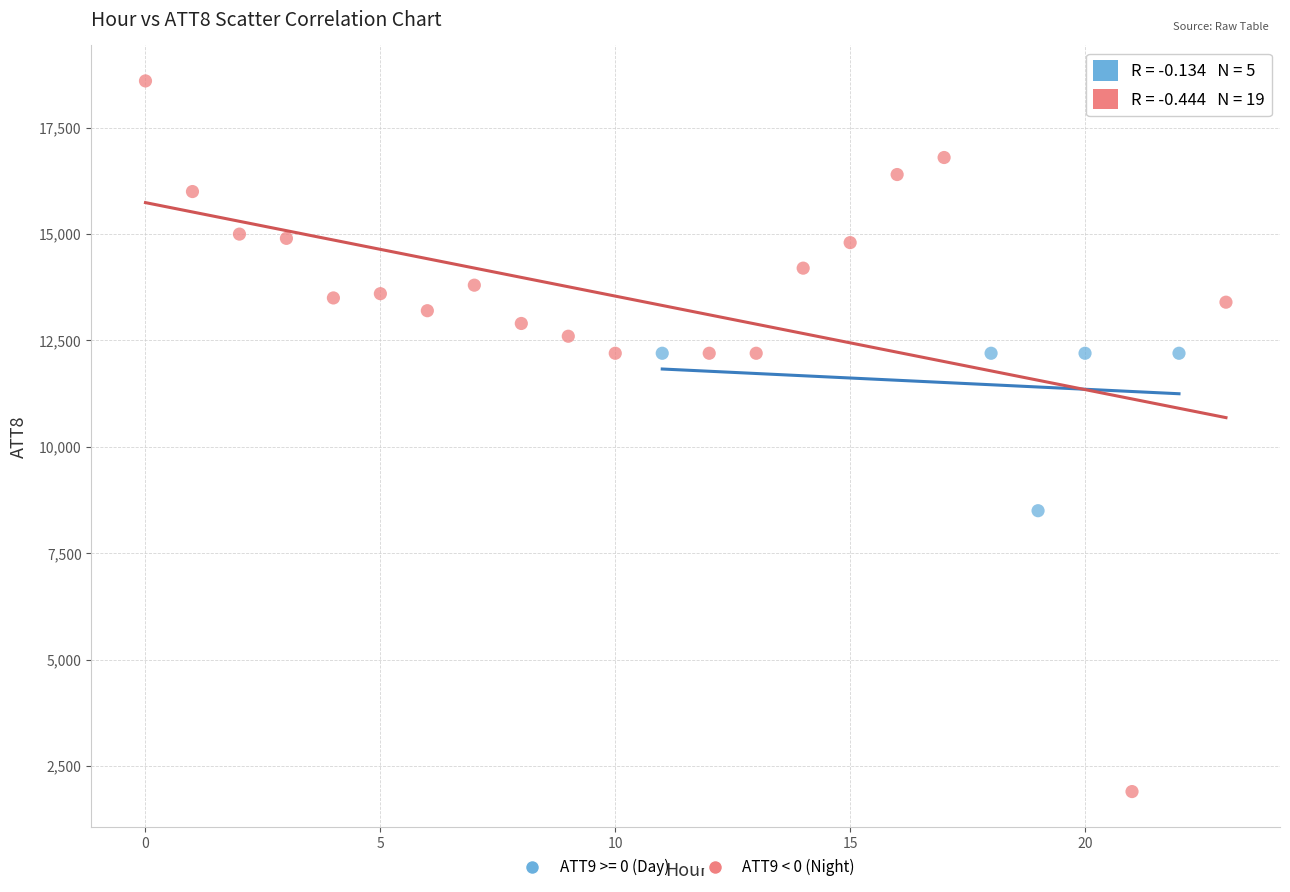

Which series reaches the minimum Y coordinate?

ATT9 < 0 (Night)